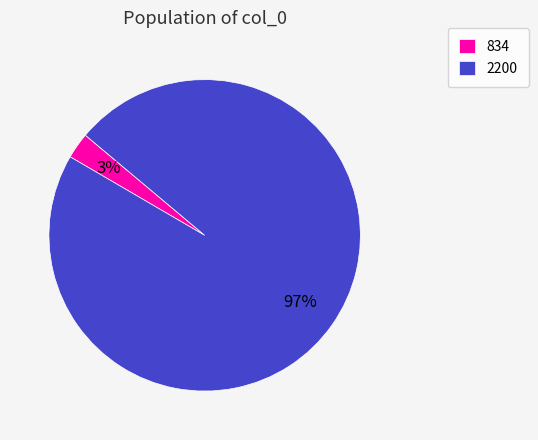

What percentage is the 2200 slice, to the nearest percent?

97%